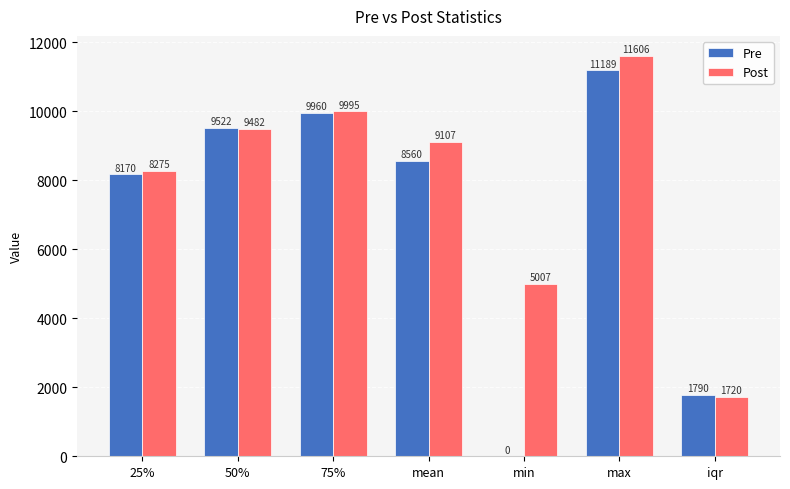

Which label corresponds to the largest value in the chart?

max